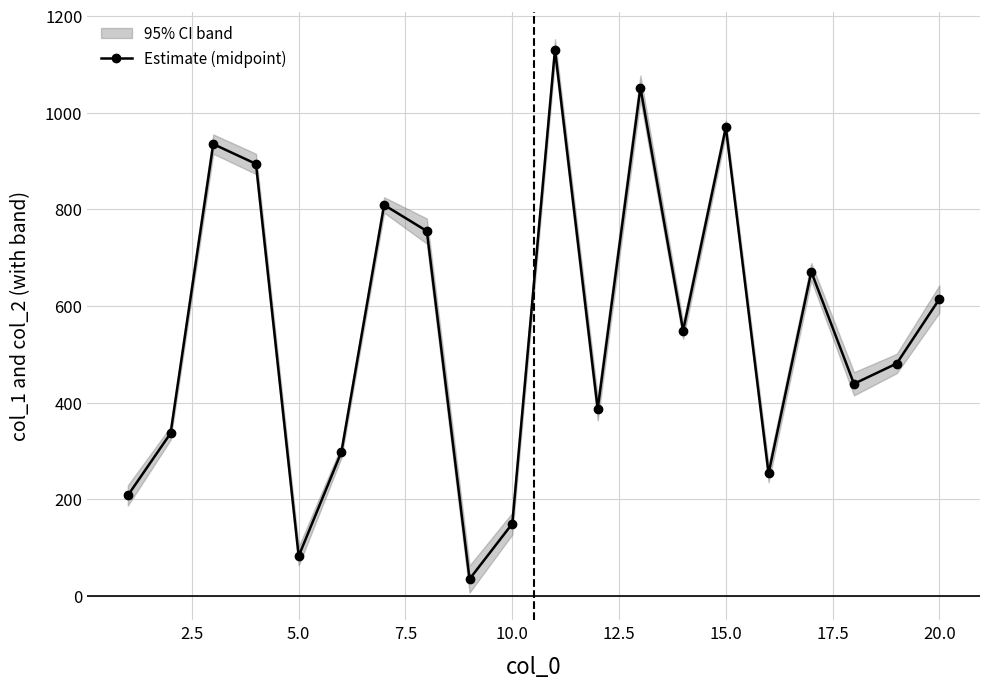

The value of Estimate (midpoint) at 15.0 is 444.5. True or false?

False